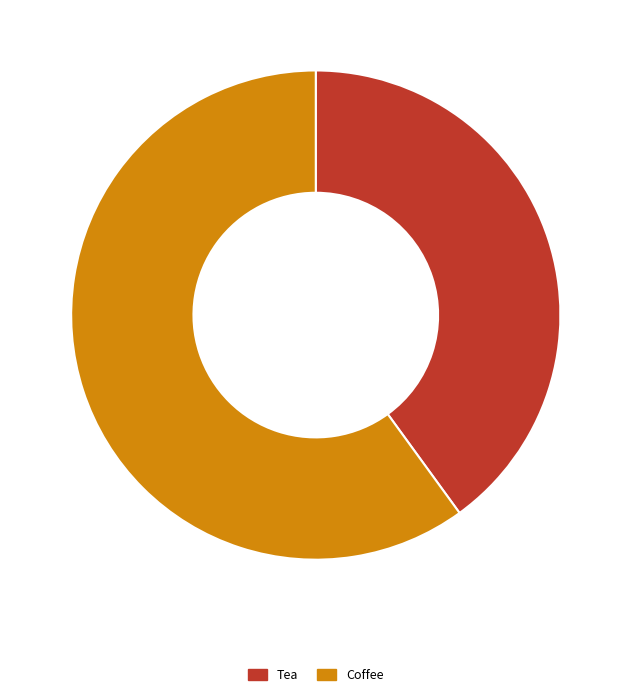

Do Coffee and Tea together represent more than half of the pie?

Yes